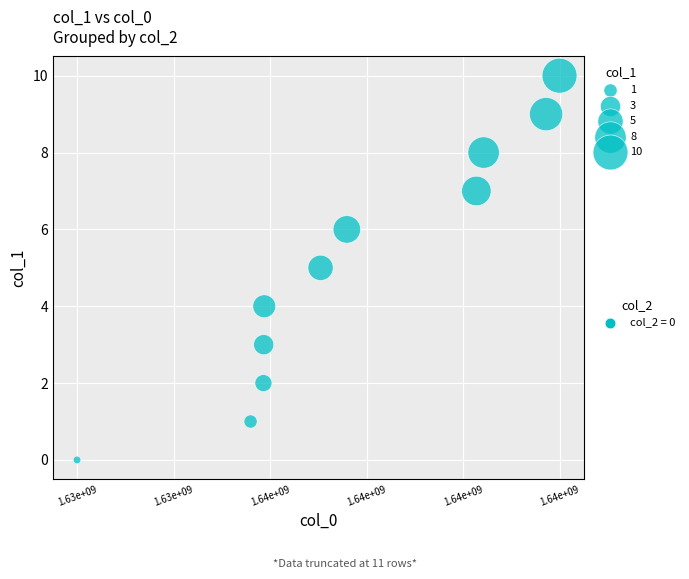

What is the average Y value?

5